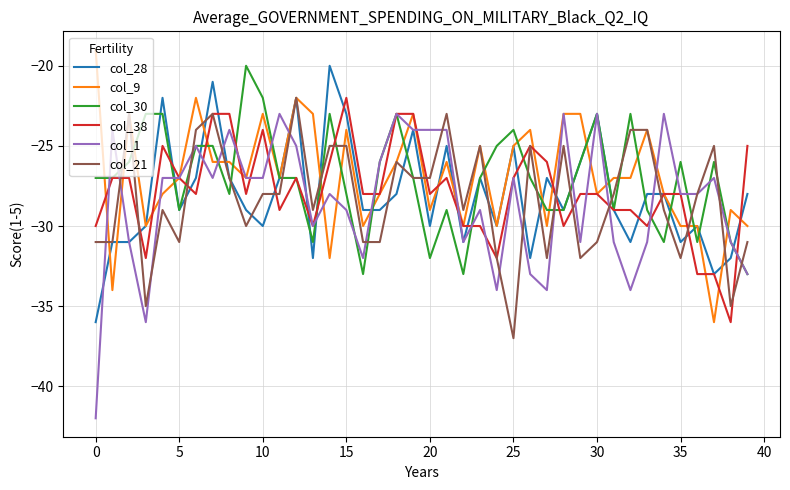

Reading left to right, transcribe all the data shown in this chart.

col_28: -36	-31	-31	-30	-22	-29	-27	-21	-27	-29	-30	-27	-22	-32	-20	-23	-29	-29	-28	-24	-30	-25	-31	-27	-30	-25	-32	-27	-29	-26	-23	-29	-31	-28	-28	-31	-30	-33	-32	-28
col_9: -19	-34	-23	-30	-28	-27	-22	-26	-26	-27	-23	-27	-22	-23	-32	-24	-30	-28	-26	-23	-29	-26	-30	-25	-30	-25	-24	-30	-23	-23	-28	-27	-27	-24	-28	-30	-30	-36	-29	-30
col_30: -27	-27	-26	-23	-23	-29	-25	-25	-28	-20	-22	-27	-27	-31	-23	-28	-33	-26	-23	-27	-32	-29	-33	-27	-25	-24	-27	-29	-29	-26	-23	-29	-23	-29	-31	-26	-31	-26	-31	-33
col_38: -30	-27	-27	-32	-25	-27	-28	-23	-23	-28	-24	-29	-27	-30	-26	-22	-28	-28	-23	-23	-28	-27	-30	-30	-32	-27	-25	-26	-30	-28	-28	-29	-29	-30	-28	-28	-33	-33	-36	-25
col_1: -42	-24	-31	-36	-27	-27	-25	-27	-24	-27	-27	-23	-25	-30	-28	-29	-32	-26	-23	-24	-24	-24	-31	-29	-34	-27	-33	-34	-23	-31	-23	-31	-34	-31	-23	-28	-28	-27	-31	-33
col_21: -31	-31	-23	-35	-29	-31	-24	-23	-27	-30	-28	-28	-22	-29	-25	-25	-31	-31	-26	-27	-27	-23	-29	-25	-32	-37	-25	-32	-25	-32	-31	-28	-24	-24	-29	-32	-28	-25	-35	-31